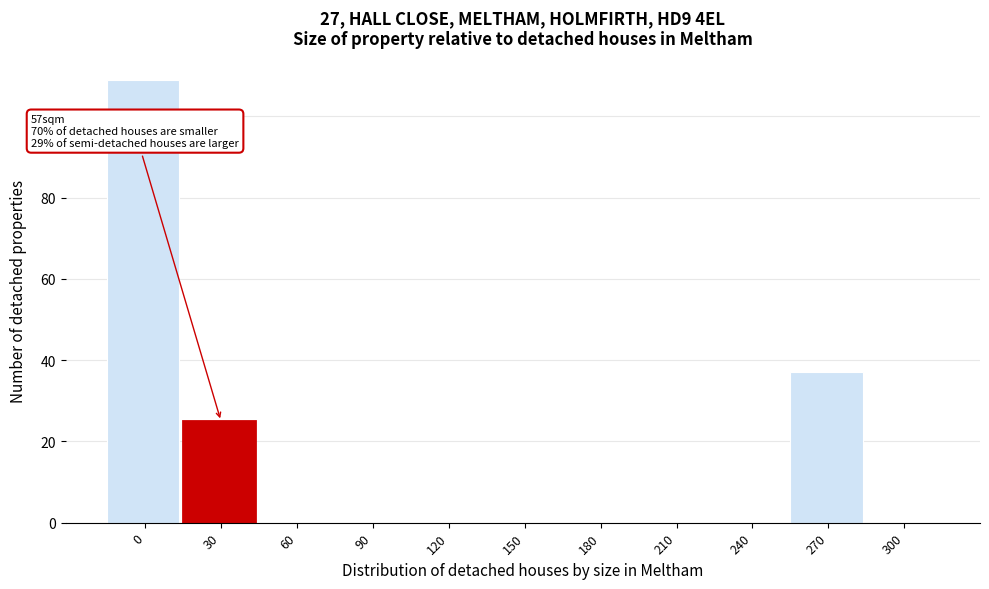

Reading left to right, list all the values displayed in this chart.

0=109	30=25	60=0	90=0	120=0	150=0	180=0	210=0	240=0	270=37	300=0